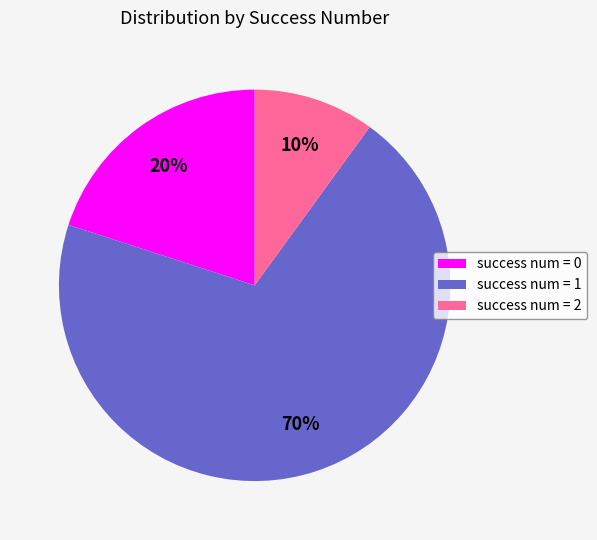

Combined, do success num = 1 and success num = 2 account for over 50%?

Yes